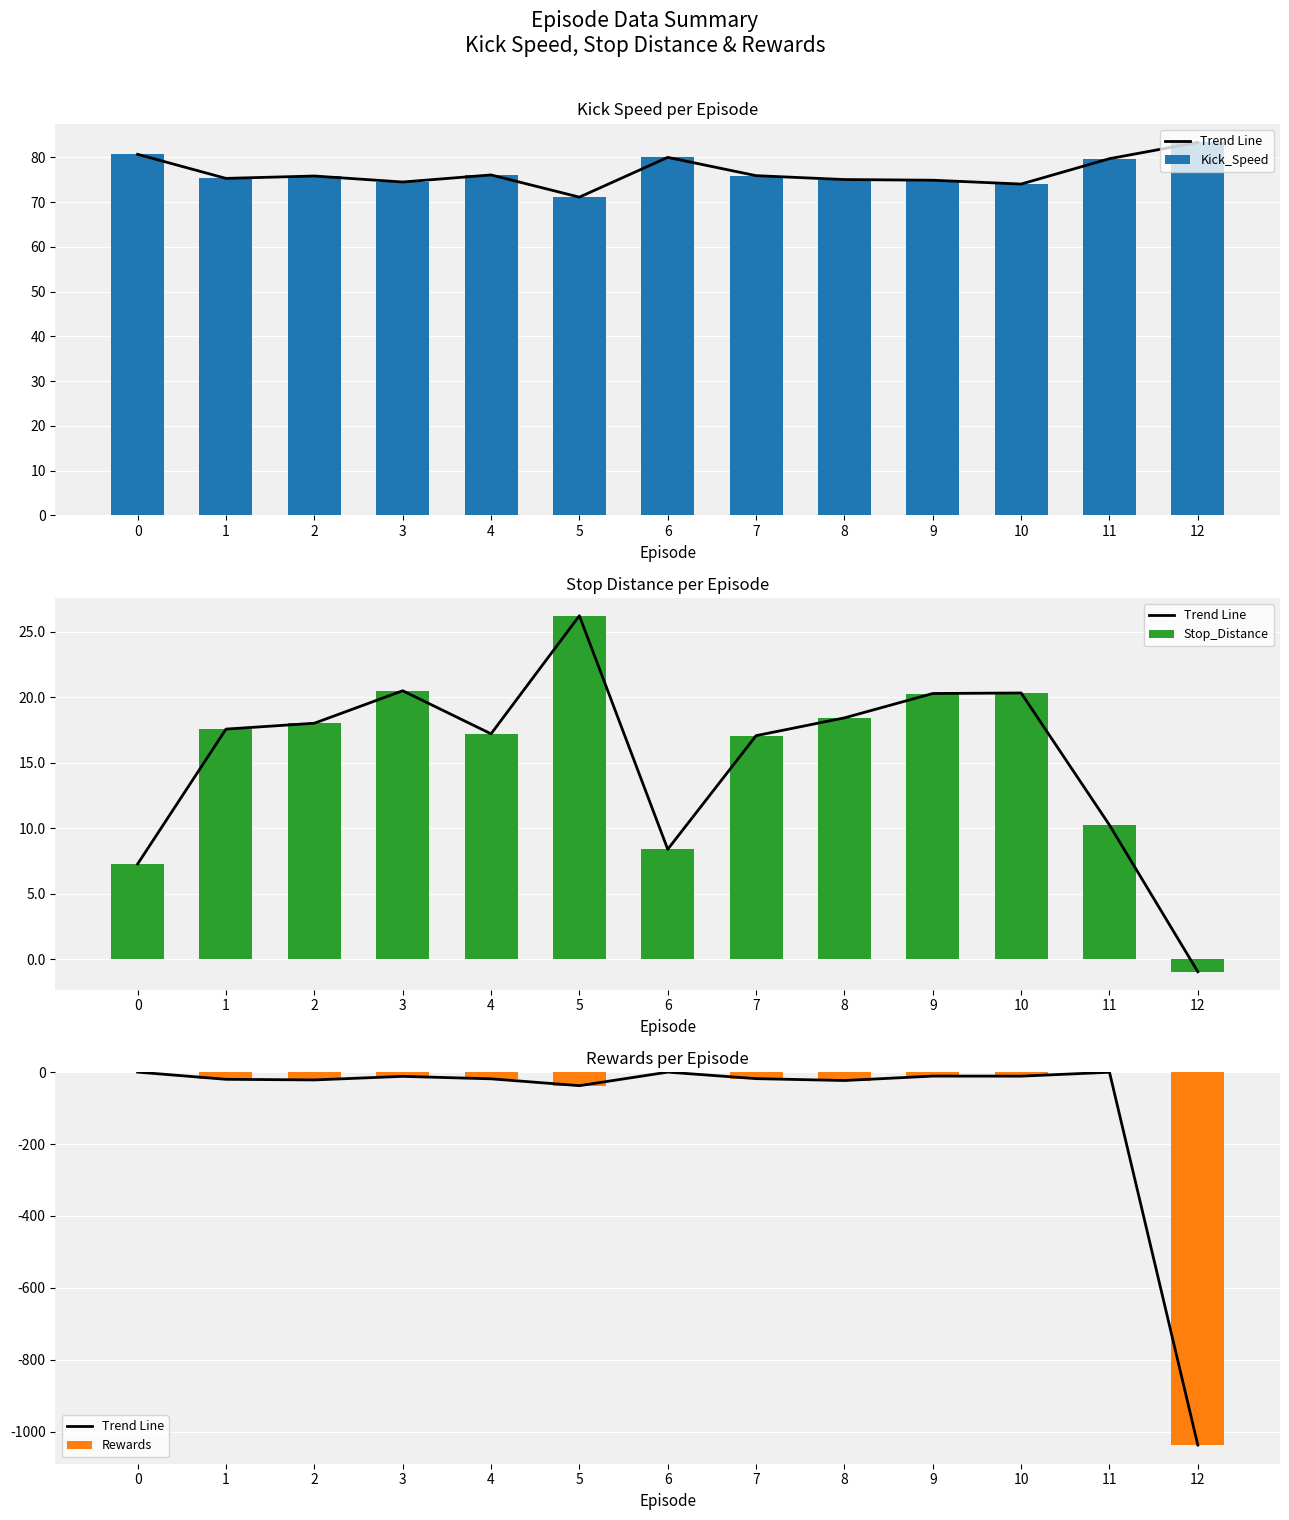

What is the difference between the maximum and minimum values in the Stop_Distance series?

27.2